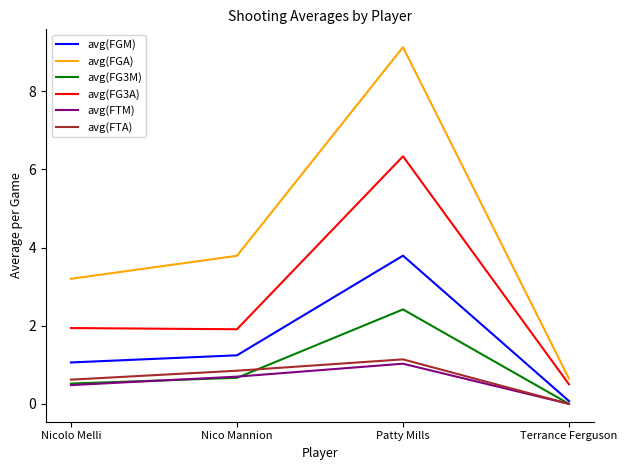

Between Patty Mills and Terrance Ferguson, which series saw the biggest shift?

avg(FGA)